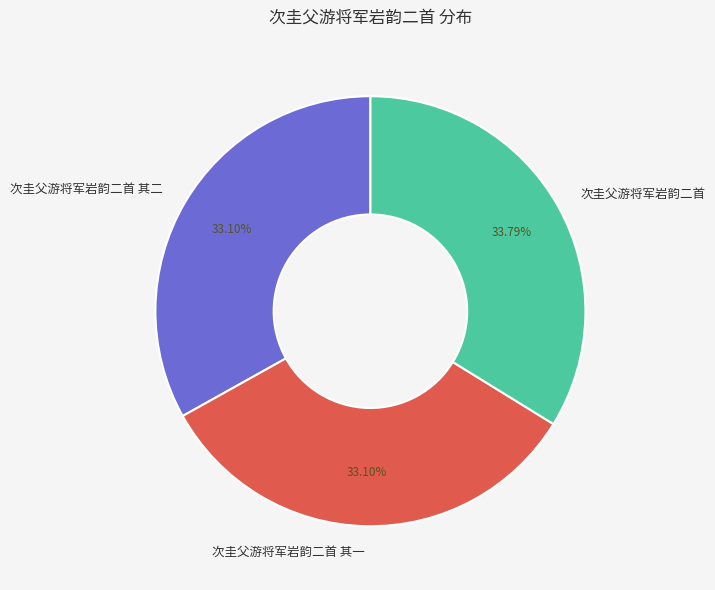

Does any single category account for the majority?

No